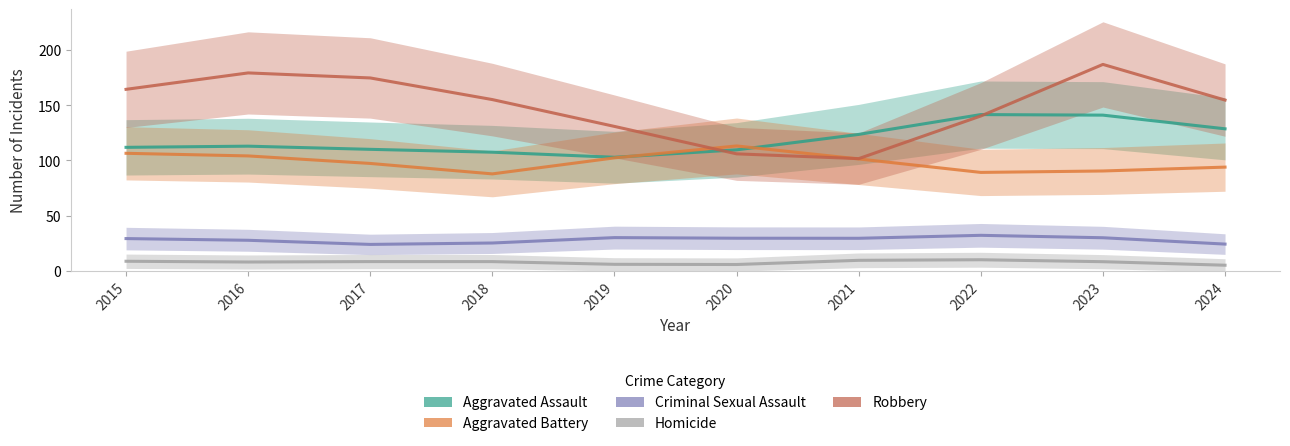

What is the sum of the Homicide values at 2023 and 2024?

13